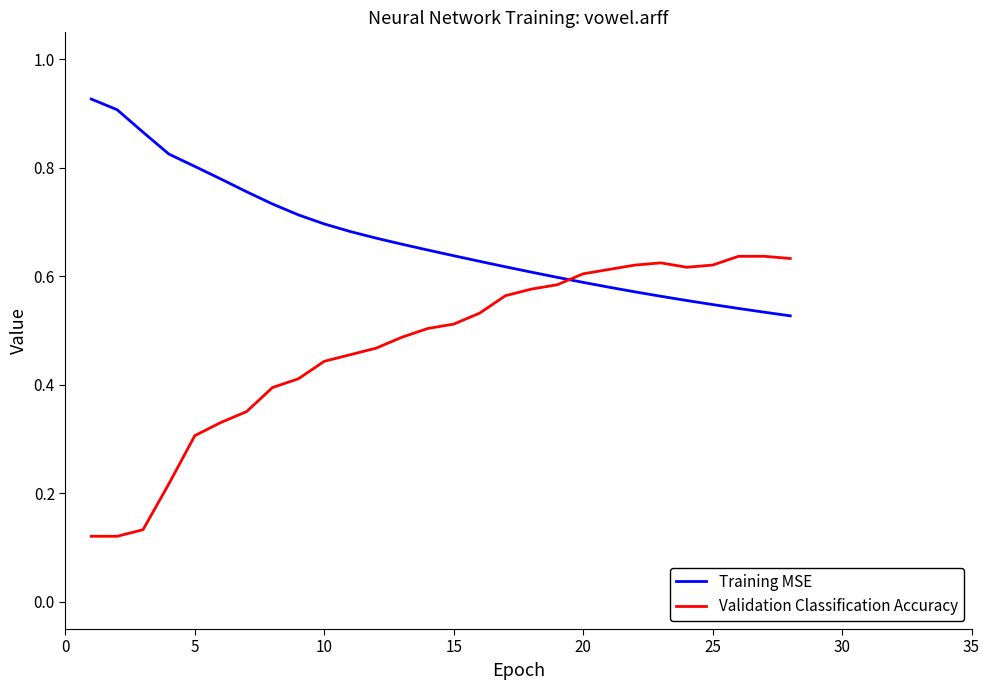

Count the Training MSE values in the range 0 to 1.

28